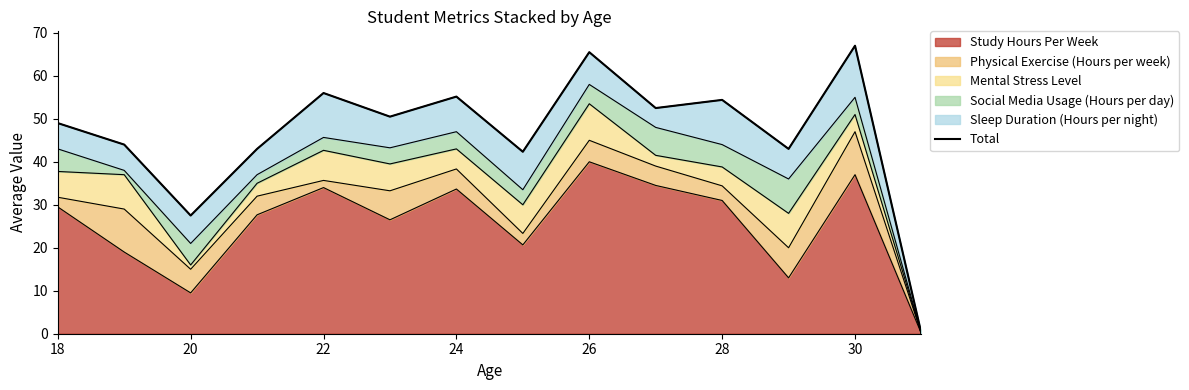

The value of Study Hours Per Week at 24 is 14.9. True or false?

False